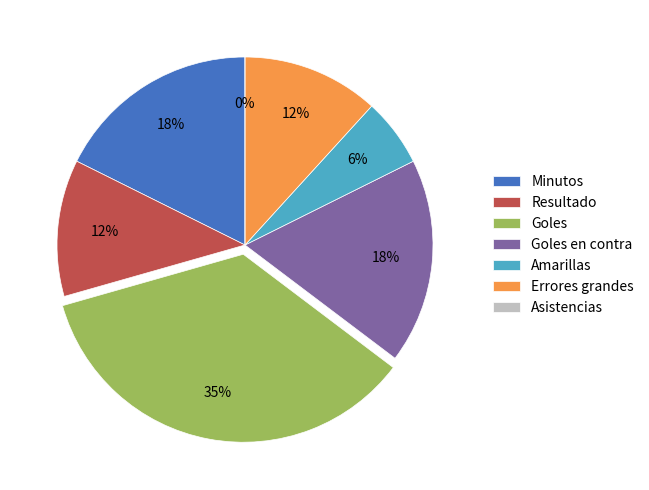

Rank the categories by value from lowest to highest.

Asistencias, Amarillas, Resultado, Errores grandes, Minutos, Goles en contra, Goles